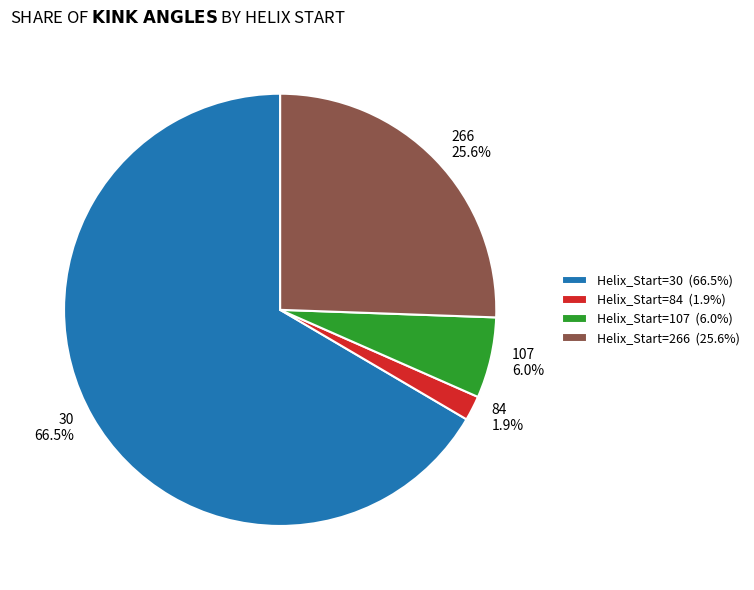

Is the sum of Helix_Start=84 (1.9%) and Helix_Start=107 (6.0%) greater than half?

No